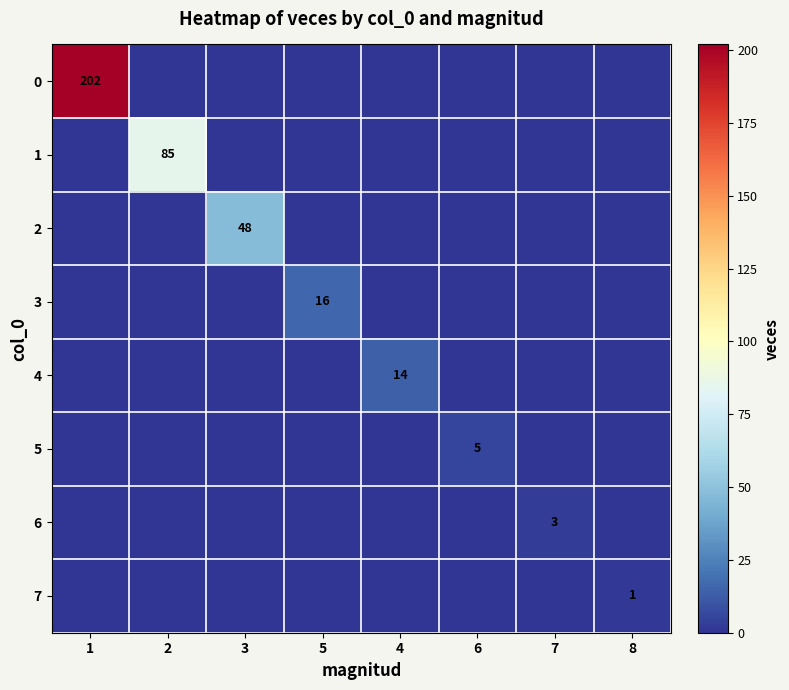

The value of 2 at 3 is 48. True or false?

True